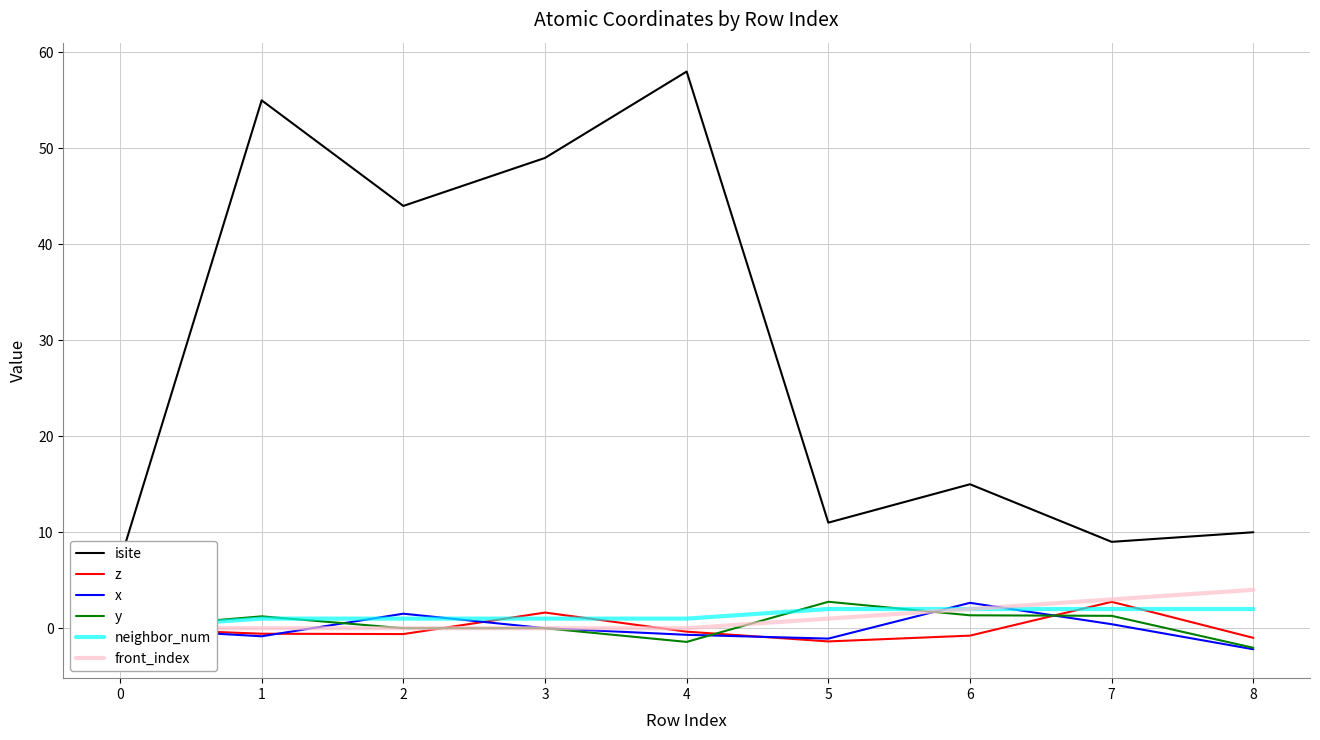

What is the smallest value displayed?

-2.2